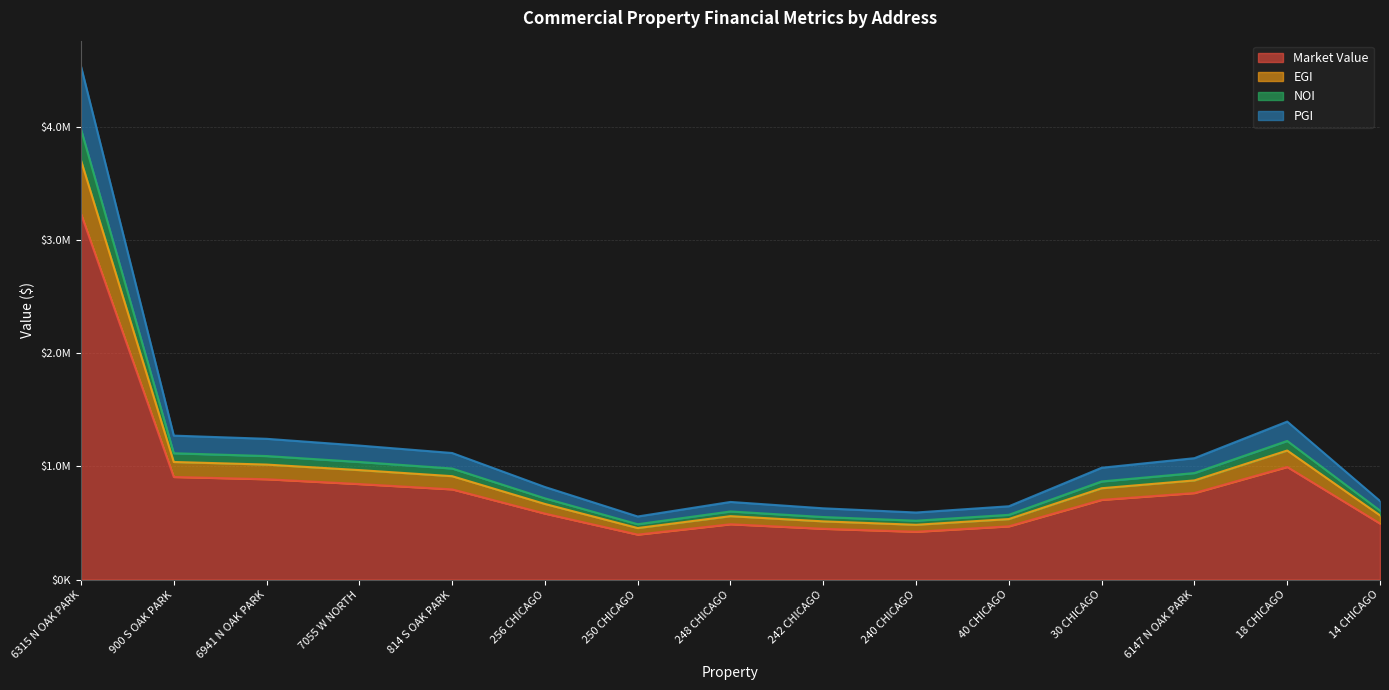

How many data points in PGI are above 806952?

8